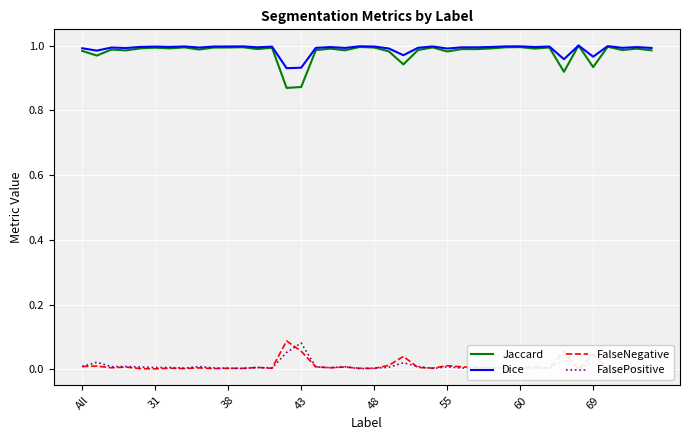

Is the value of Jaccard at 34 greater than the value of FalseNegative at 43?

Yes